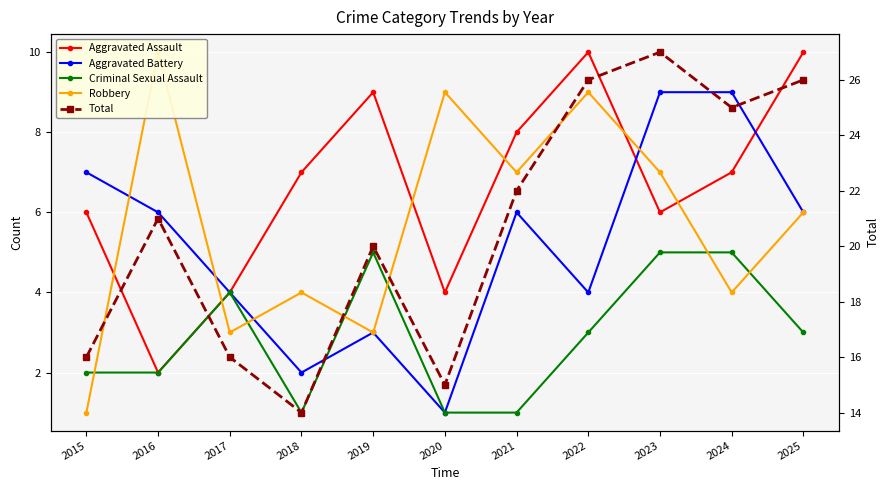

Count the Criminal Sexual Assault values in the range 1 to 5.

11